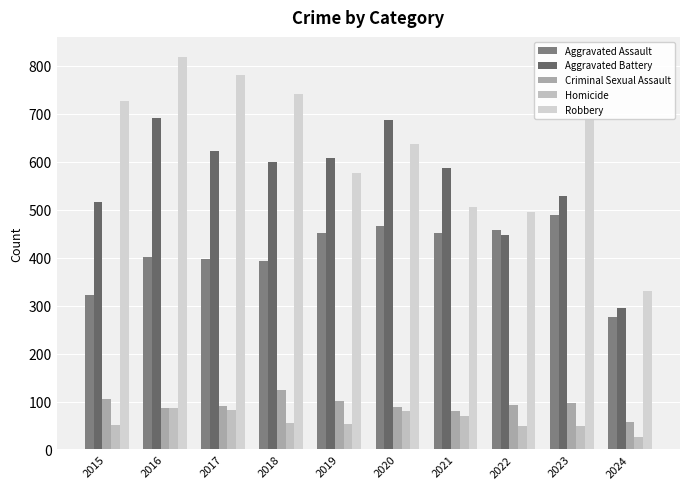

Reading left to right, list all the values displayed in this chart.

Aggravated Assault: 2015=323	2016=402	2017=396	2018=392	2019=452	2020=466	2021=452	2022=458	2023=488	2024=277
Aggravated Battery: 2015=515	2016=691	2017=623	2018=600	2019=608	2020=686	2021=587	2022=446	2023=529	2024=294
Criminal Sexual Assault: 2015=105	2016=87	2017=91	2018=123	2019=102	2020=89	2021=81	2022=93	2023=97	2024=57
Homicide: 2015=50	2016=87	2017=82	2018=56	2019=53	2020=81	2021=69	2022=49	2023=48	2024=27
Robbery: 2015=726	2016=819	2017=780	2018=741	2019=577	2020=637	2021=506	2022=495	2023=690	2024=330